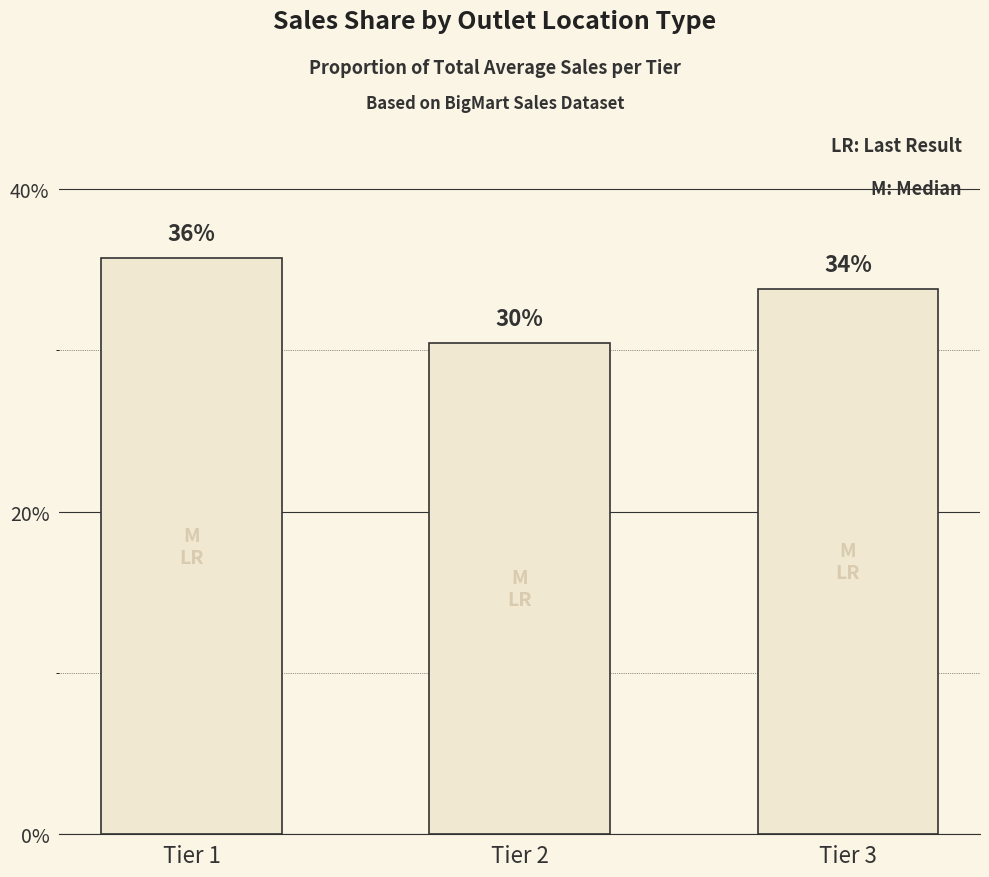

What is the maximum value shown in the chart?

35.7